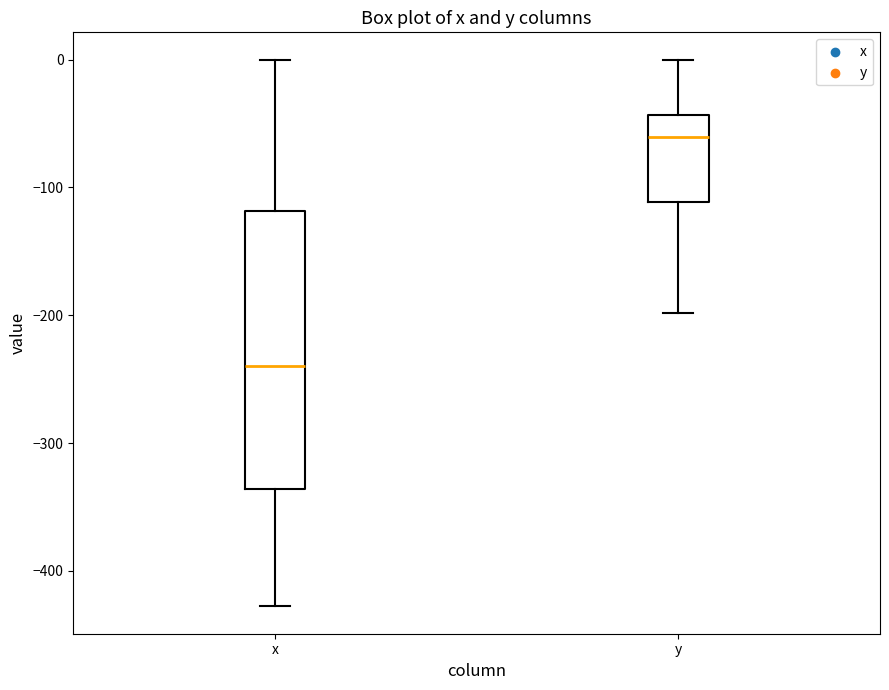

Which box has the highest median line?

y